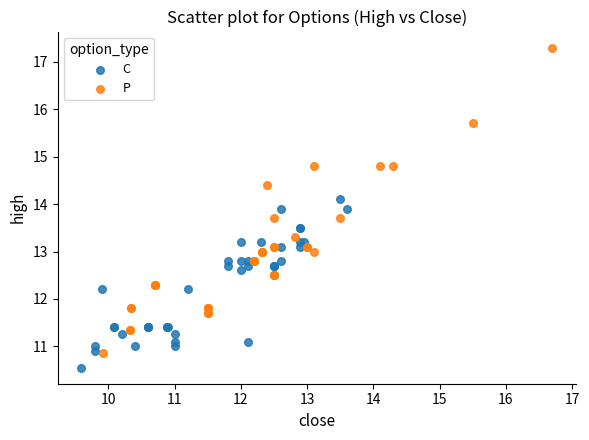

What are all the series names shown in the legend?

C, P